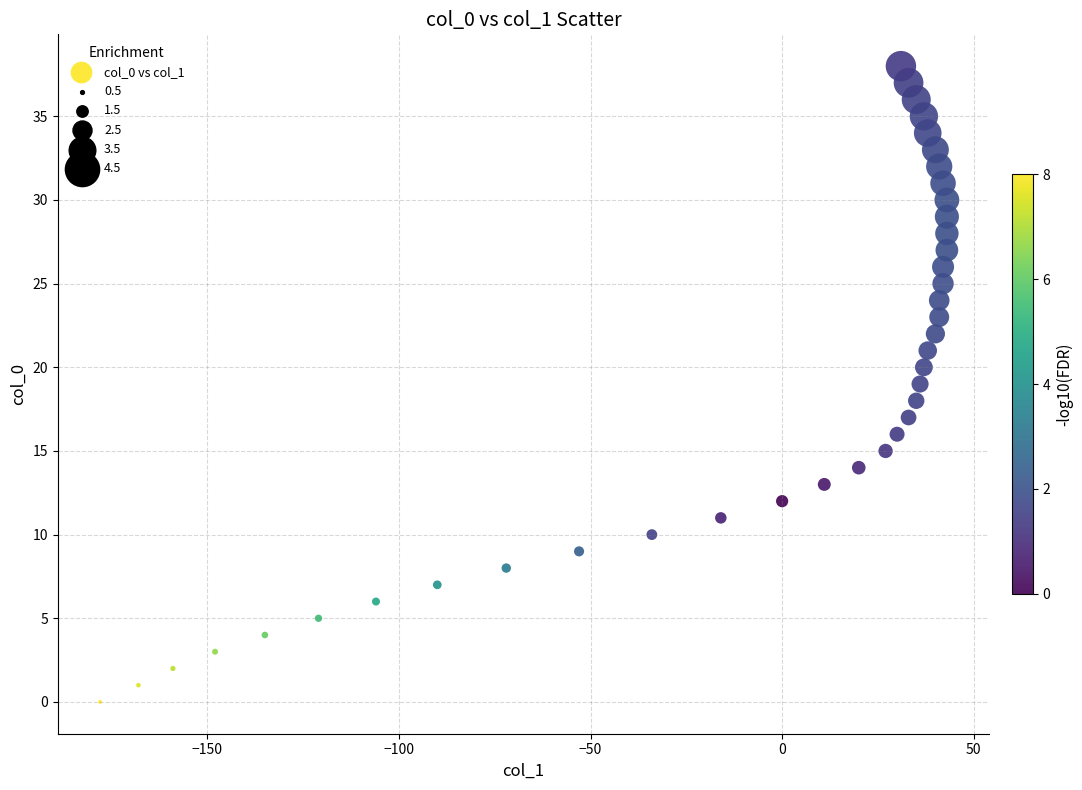

What is the range of X values (max minus min)?

221